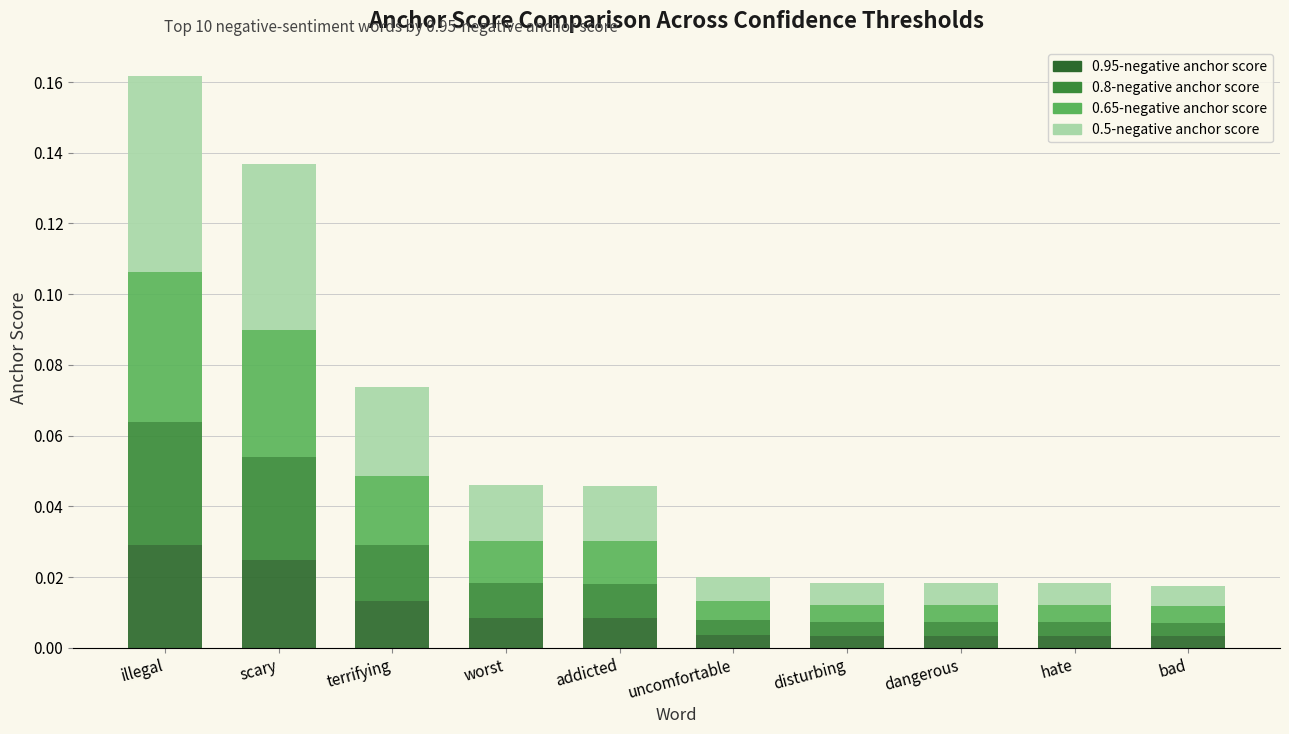

How many categories are shown in the chart?

10